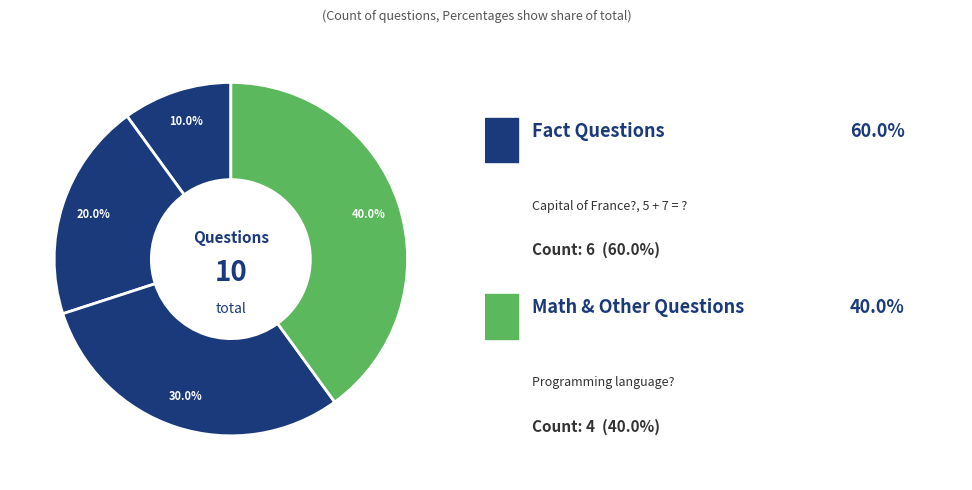

What is the largest slice in the pie chart?

Programming language?